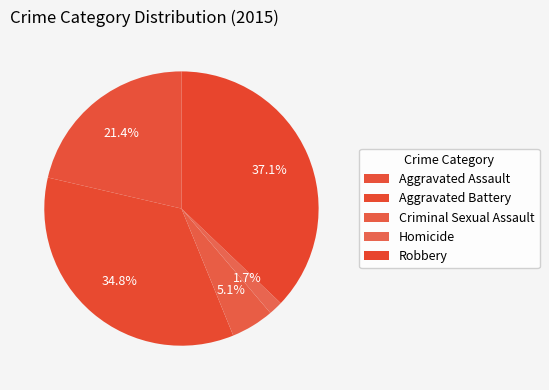

Count the number of slices in the pie.

5